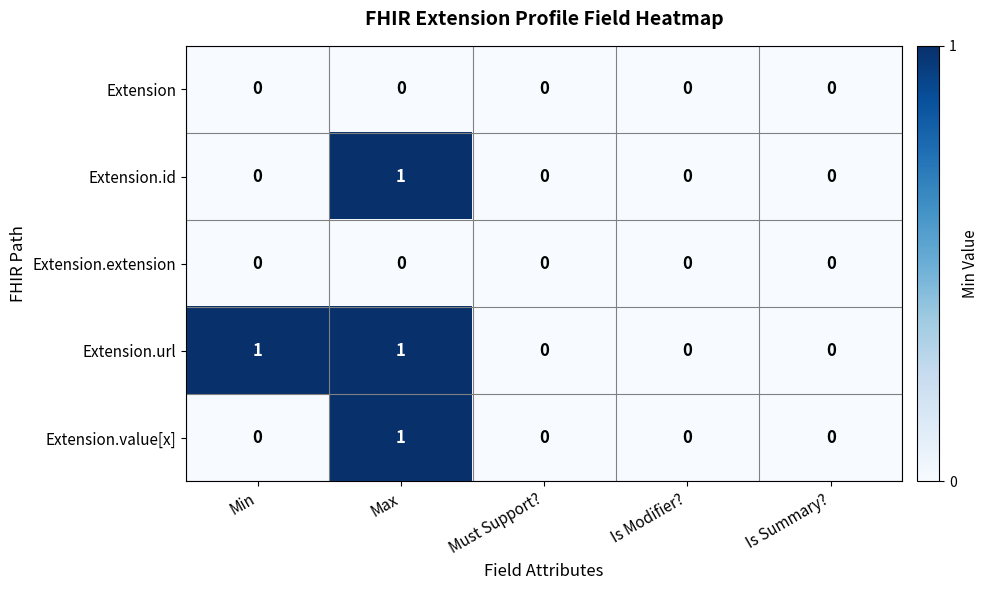

Count the Extension.value[x] values in the range 0 to 1.

5